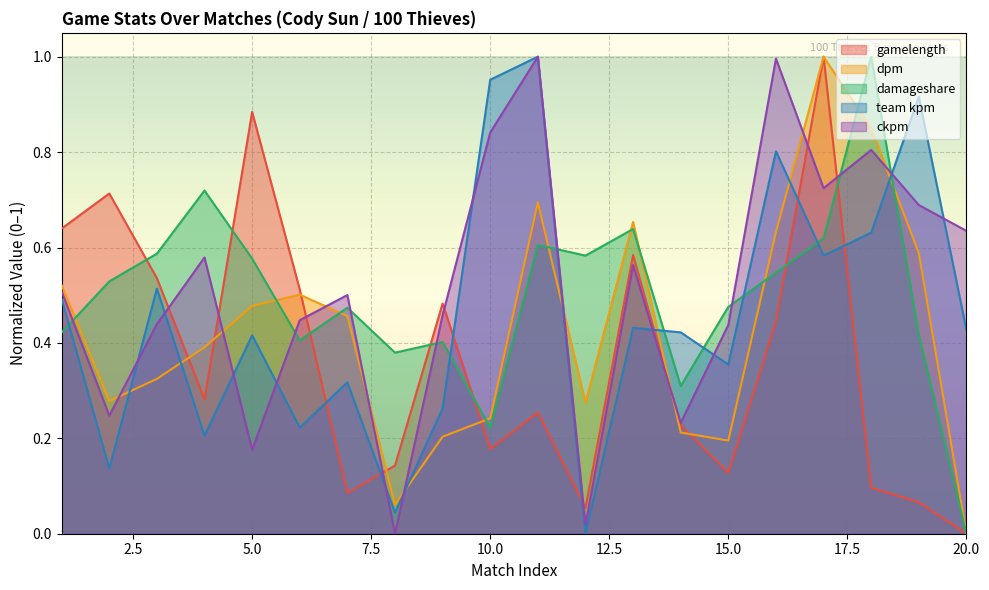

Rank the series by their maximum value, from lowest to highest.

gamelength, dpm, damageshare, team kpm, ckpm